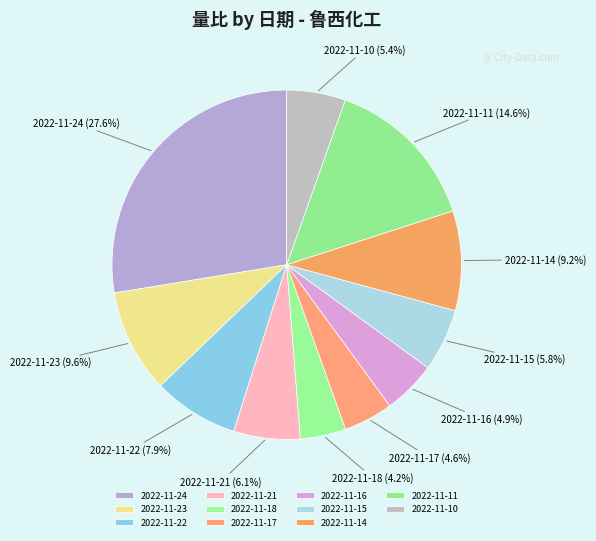

Between 2022-11-23 and 2022-11-17, which is larger?

2022-11-23